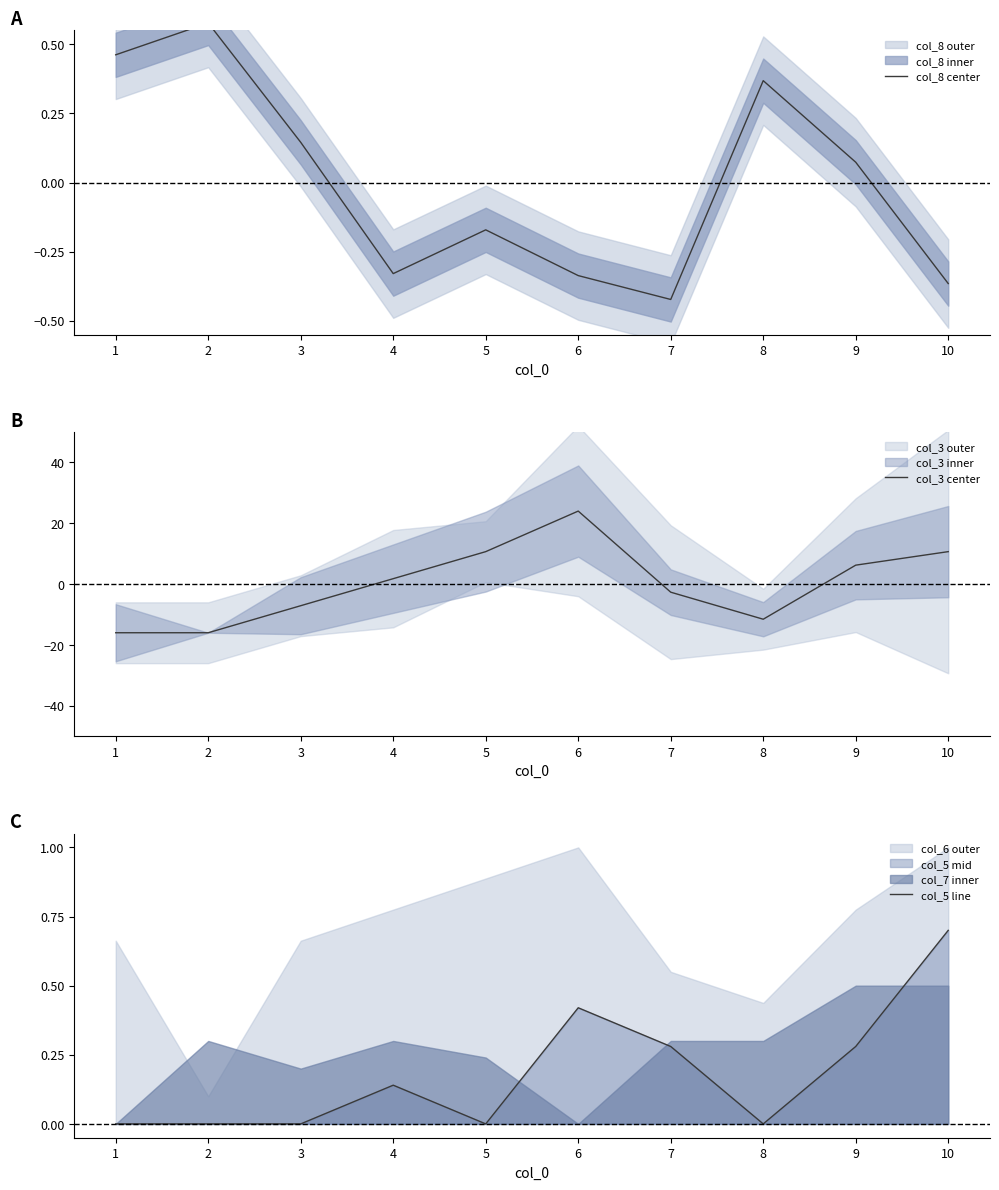

Reading left to right, what are all the values shown in this chart?

col_8 center: 0.5	0.6	0.1	-0.3	-0.2	-0.3	-0.4	0.4	0.1	-0.4
col_3 center: -16.0	-16.0	-7.1	1.8	10.7	24.0	-2.7	-11.6	6.2	10.7
col_5 line: 0.0	0.0	0.0	0.1	0.0	0.4	0.3	0.0	0.3	0.7